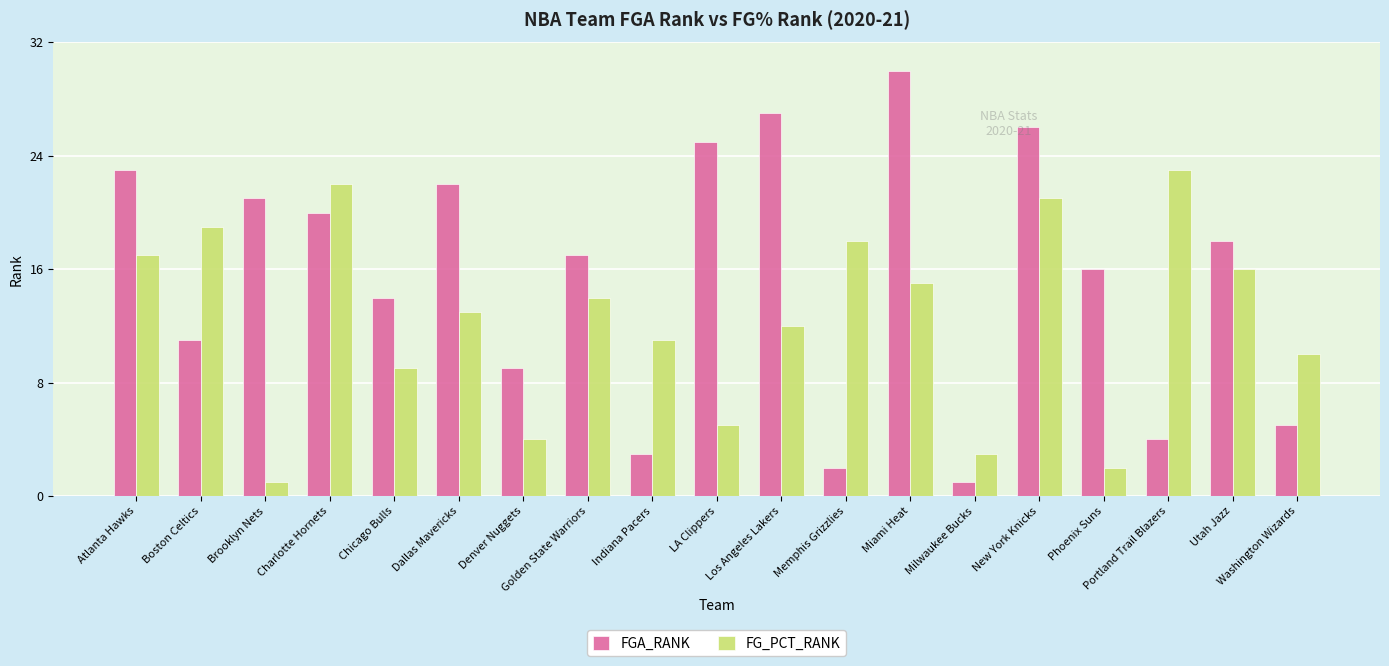

Rank the series by their average value, from lowest to highest.

FG_PCT_RANK, FGA_RANK